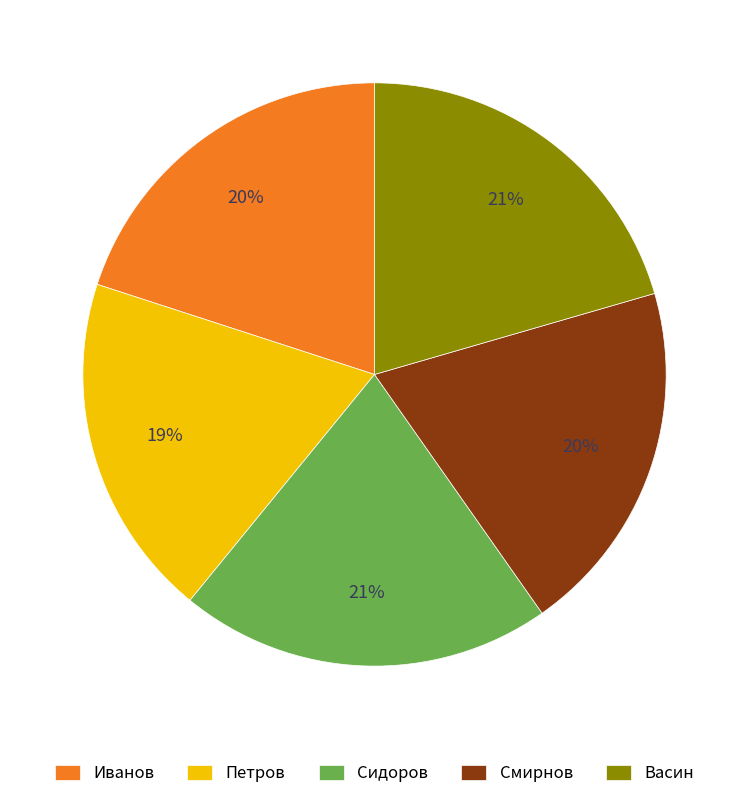

Which slice is the smallest?

Петров